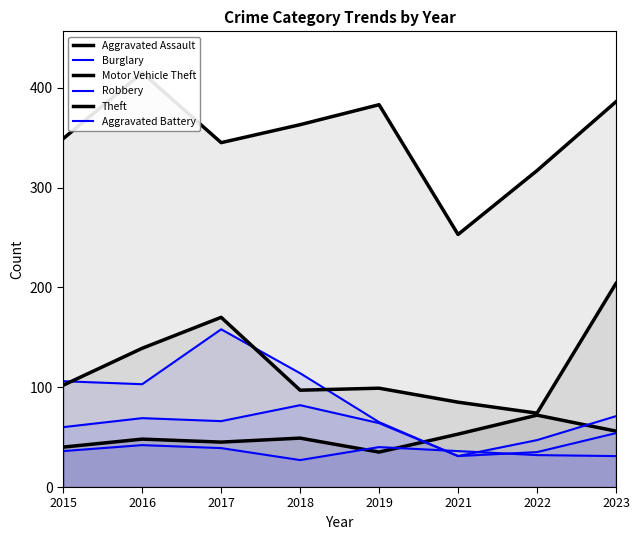

How many lines are shown in the chart?

6